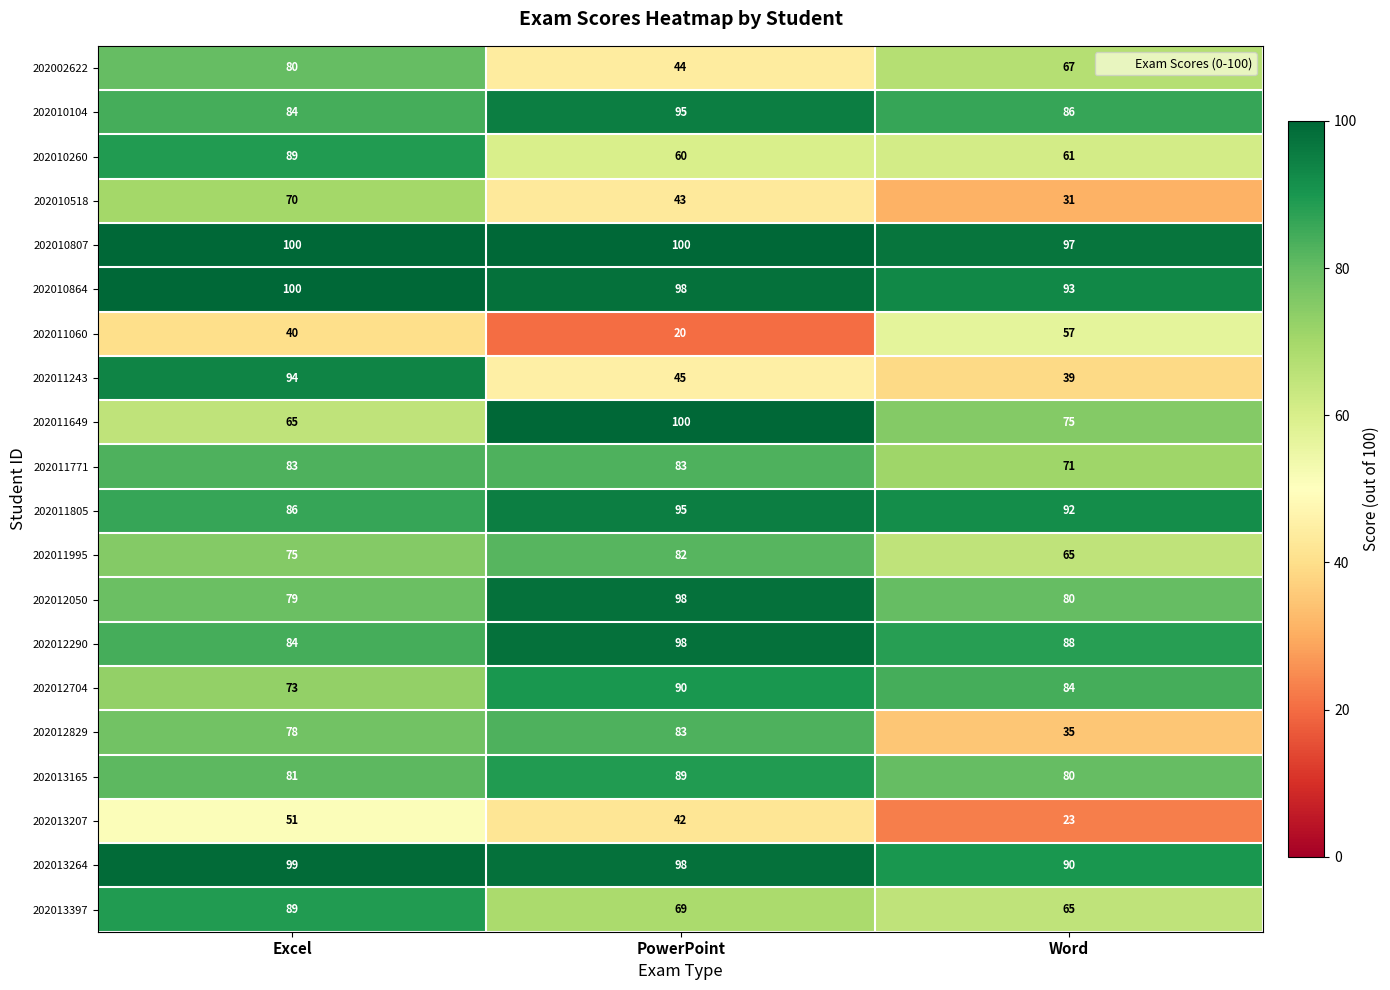

Between Excel and PowerPoint, which series saw the biggest shift?

202011243